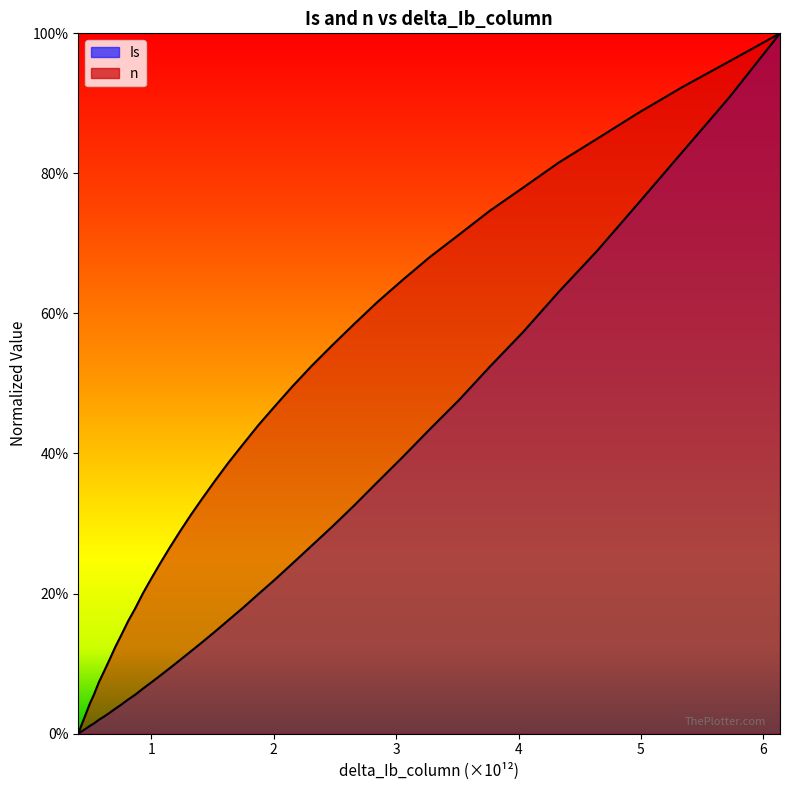

Is the value of n at 18 greater than the value of x at 10?

Yes